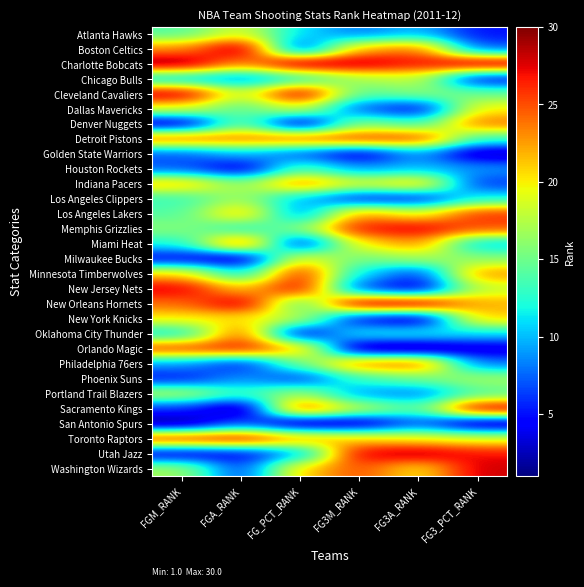

What is the difference between the highest and lowest values at FGA_RANK?

29